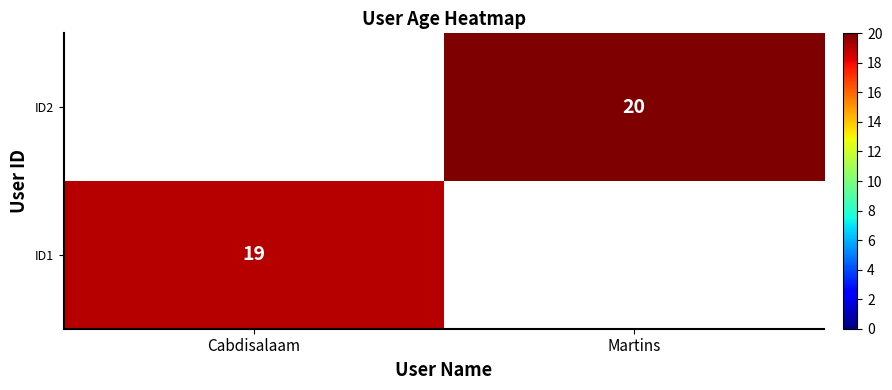

The ID1 series shows 10 at Cabdisalaam. True or false?

False